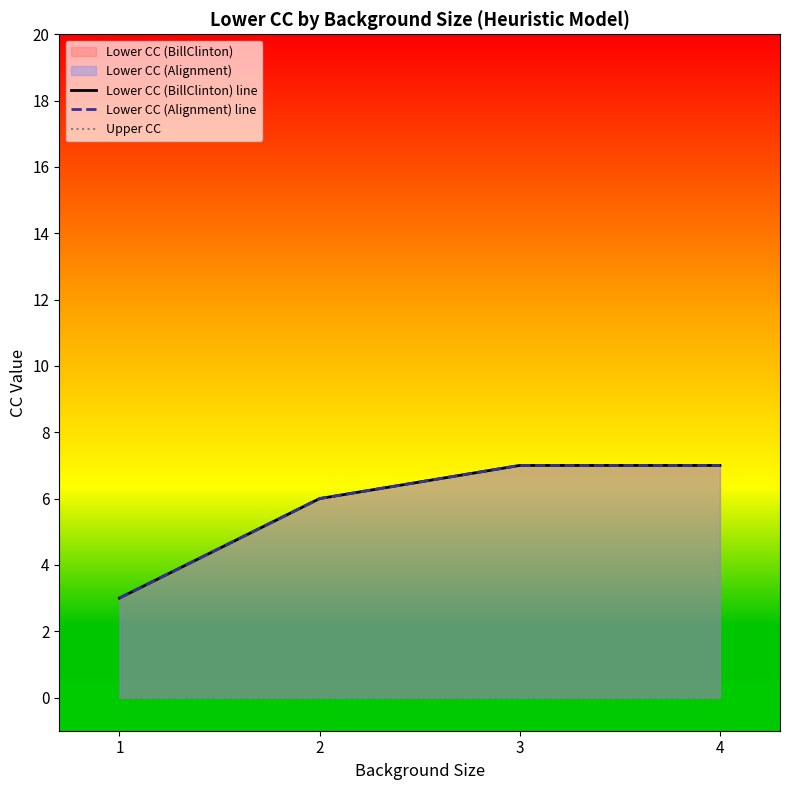

True or false: Lower CC (BillClinton) line has more than 0 interior local peaks.

False